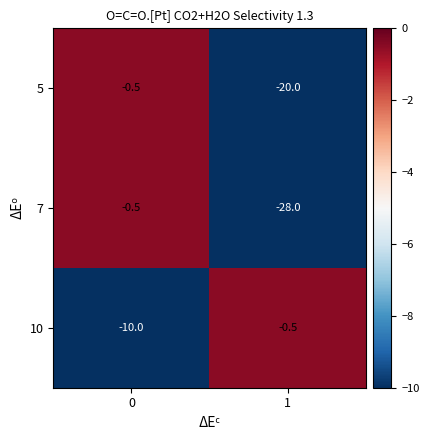

What is the total value across all series at 1?

-48.5